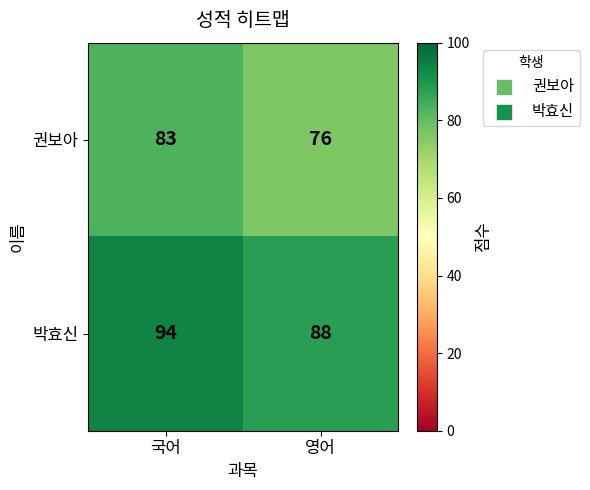

Which series has the largest total across all categories?

박효신